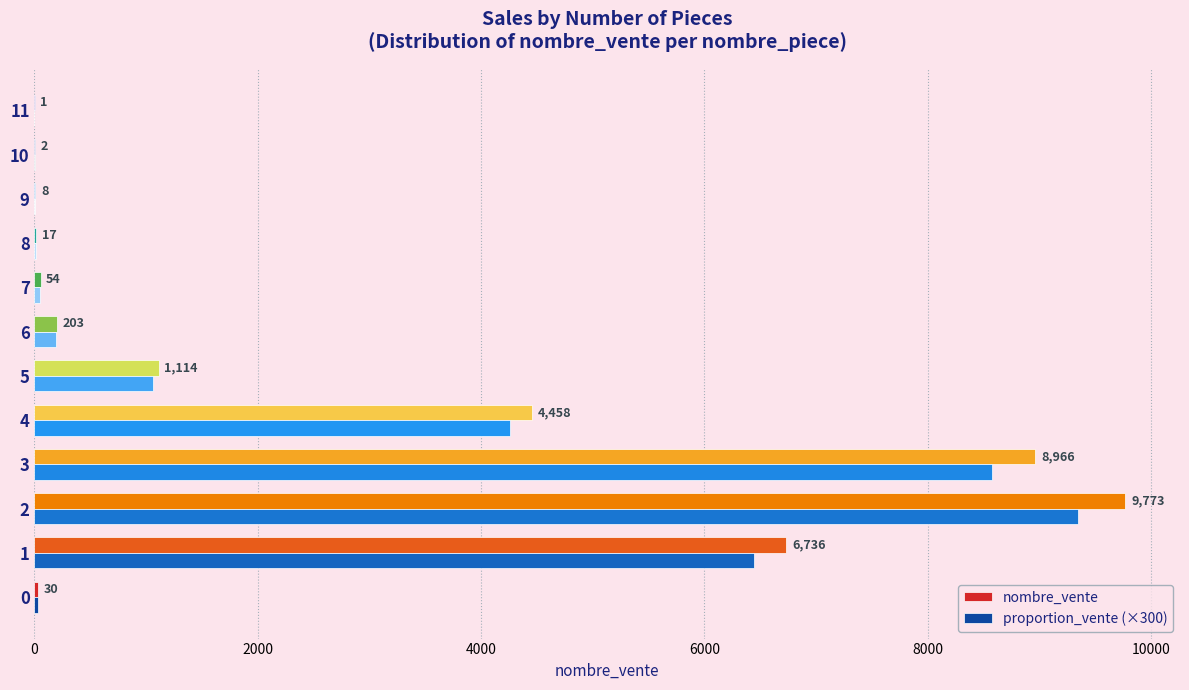

At 0, list the series in order from smallest to largest.

nombre_vente, proportion_vente (×300)